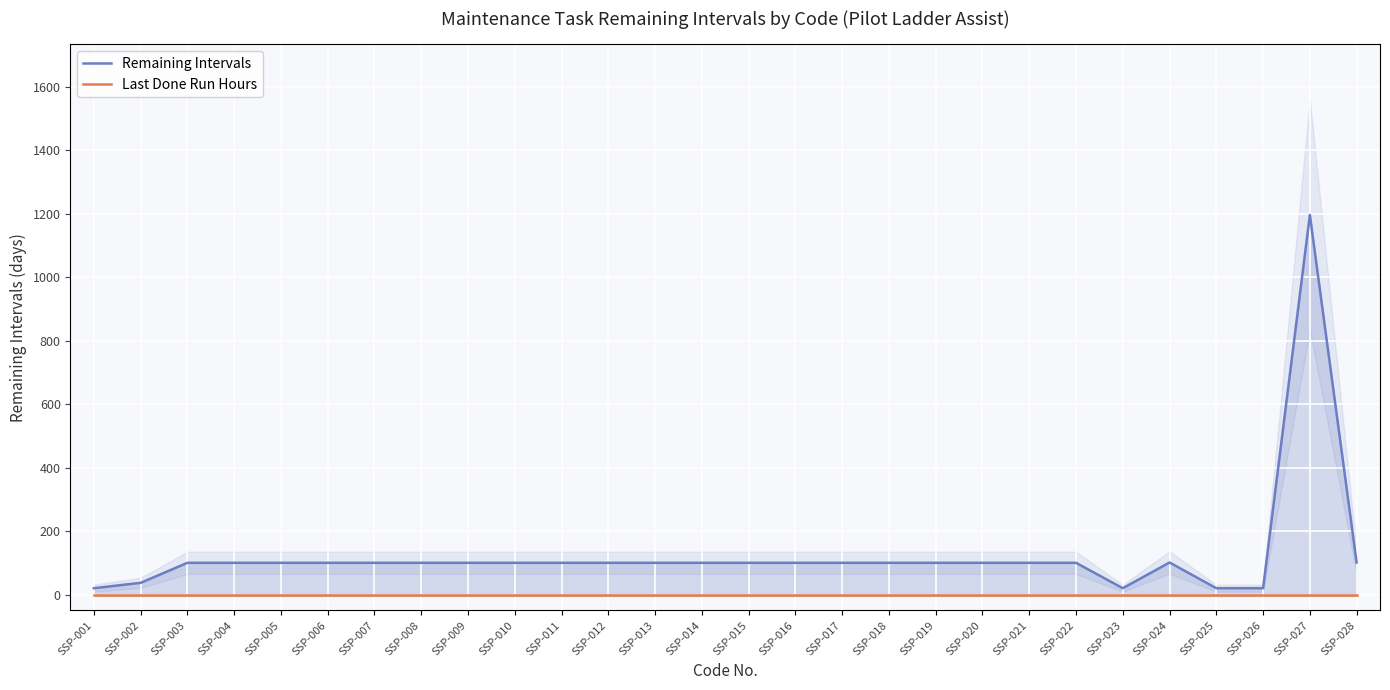

Read the Remaining Intervals value at SSP-001.

20